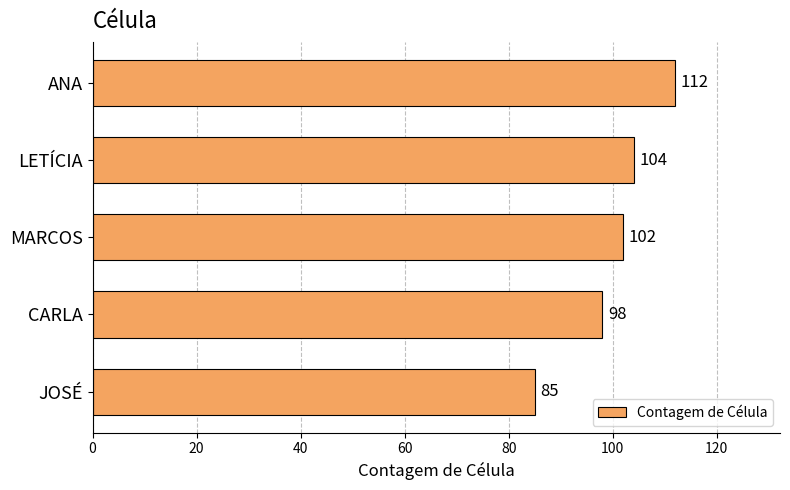

What is the greatest value displayed?

112